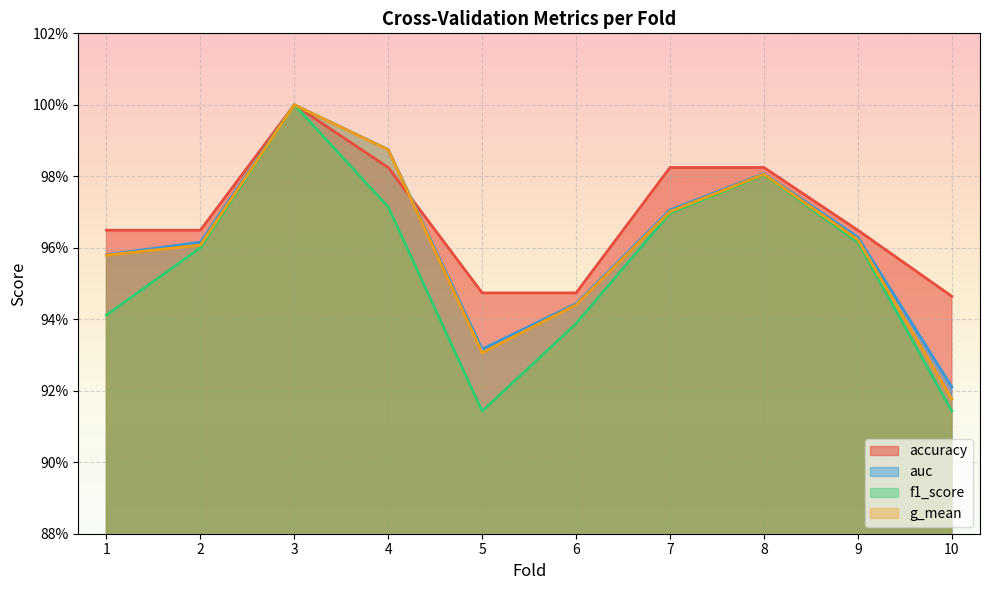

Is it true that g_mean equals 1.0 at 2?

True